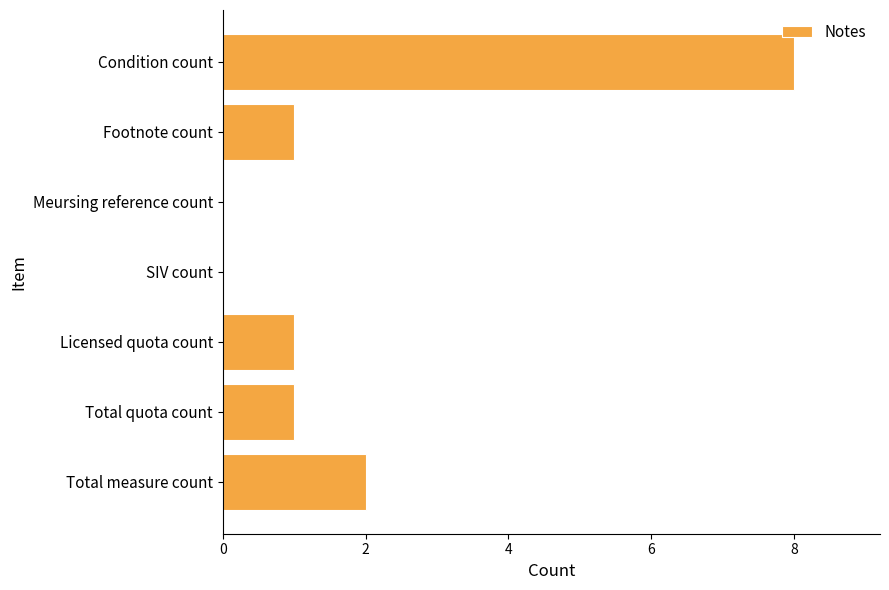

What is the sum of all values?

13